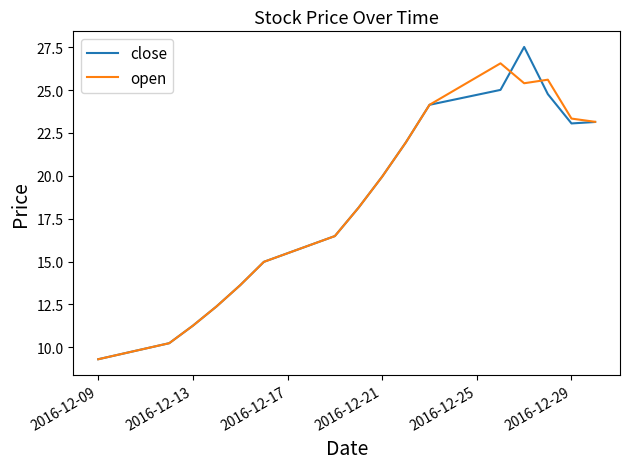

At how many categories does at least one series exceed 19?

8